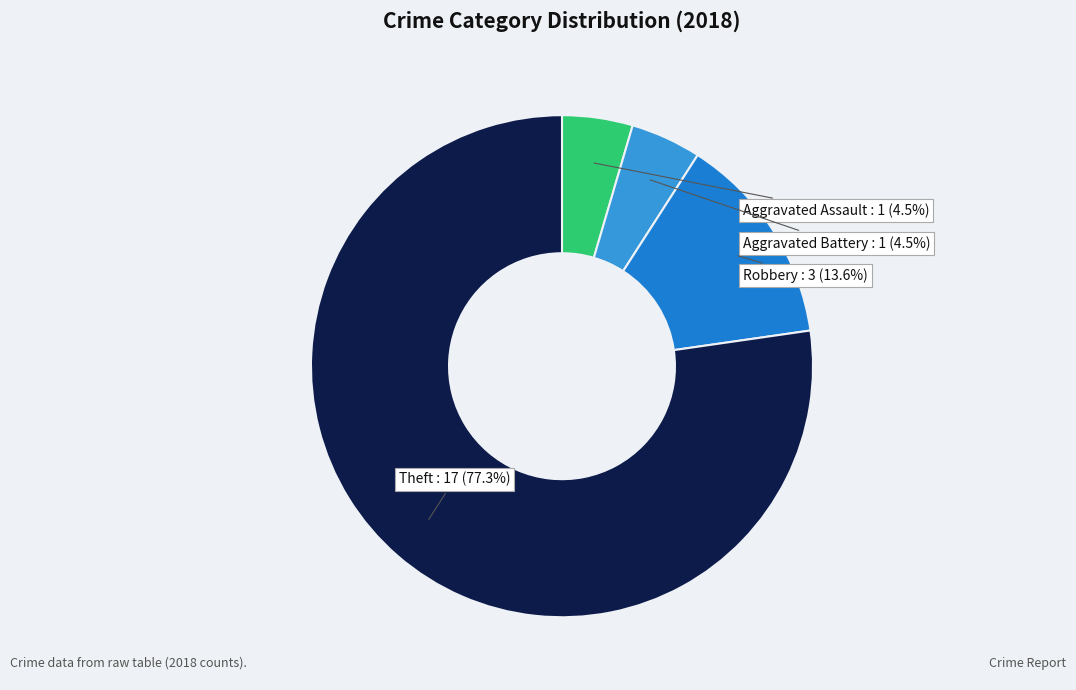

What percentage is the Theft slice, to the nearest percent?

77%